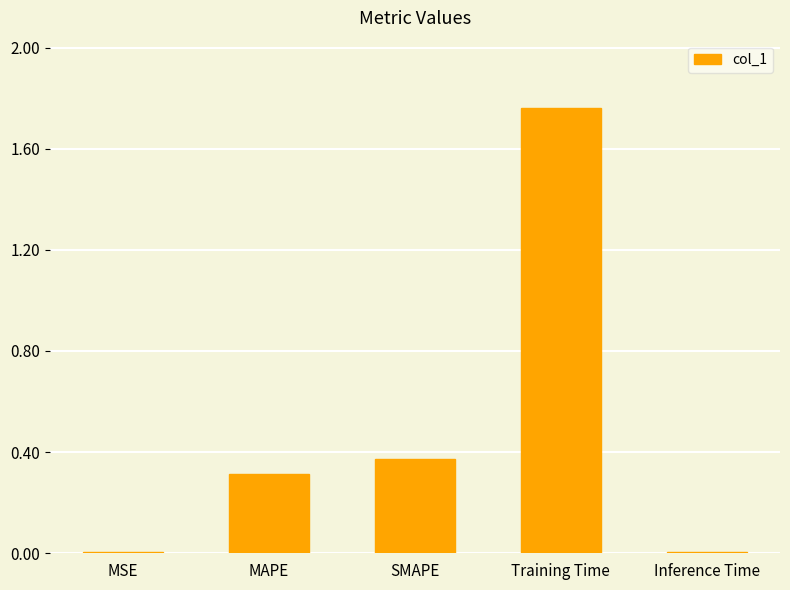

Between MAPE and MSE, which is larger?

MAPE